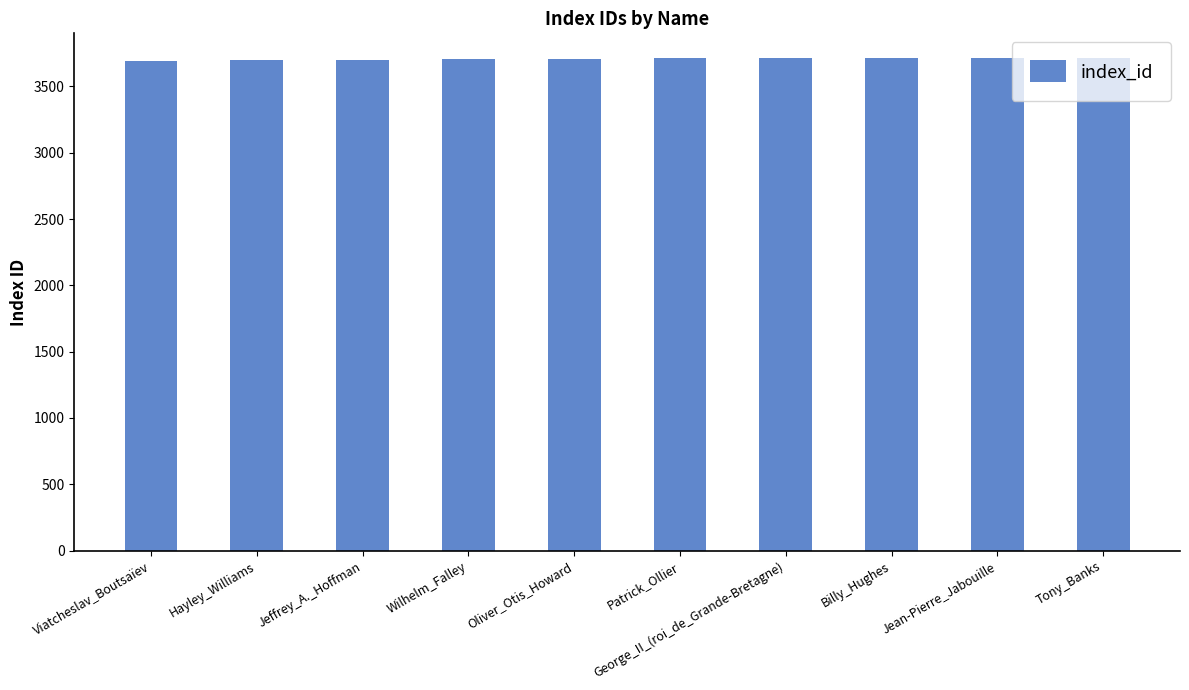

Is it true that the value at Viatcheslav_Boutsaïev is 5743?

False